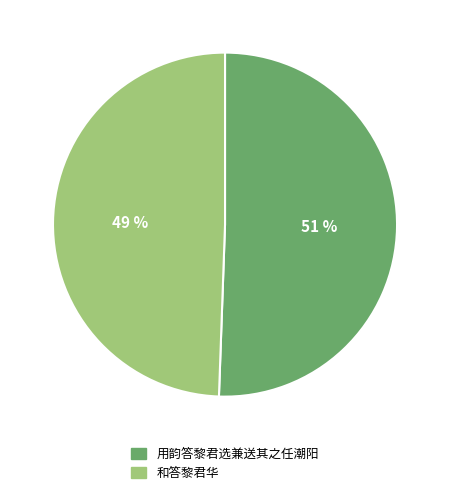

Is it true that 和答黎君华 is 63% of the pie?

False